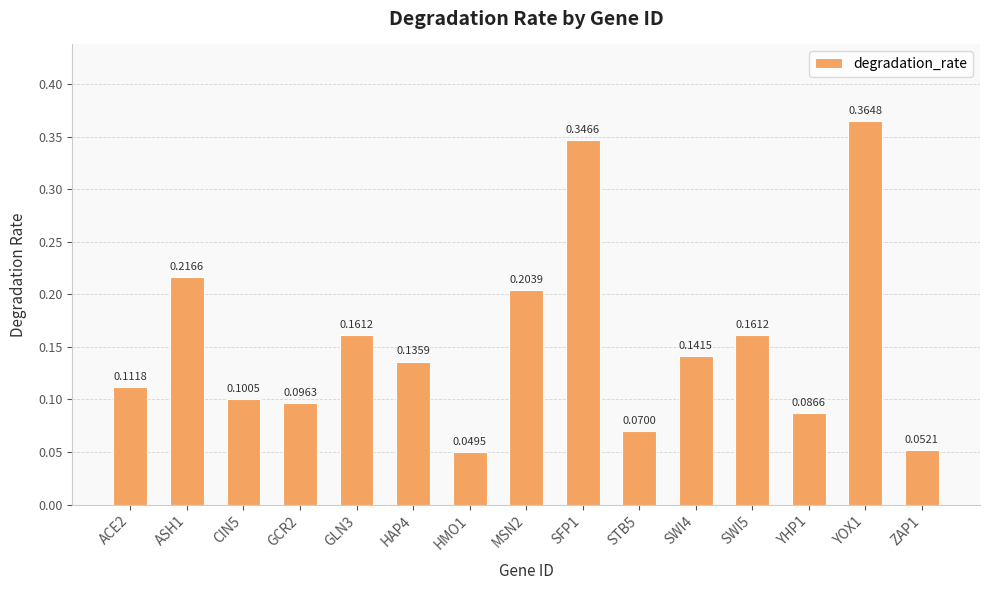

At which category does the chart reach its peak across all series?

YOX1